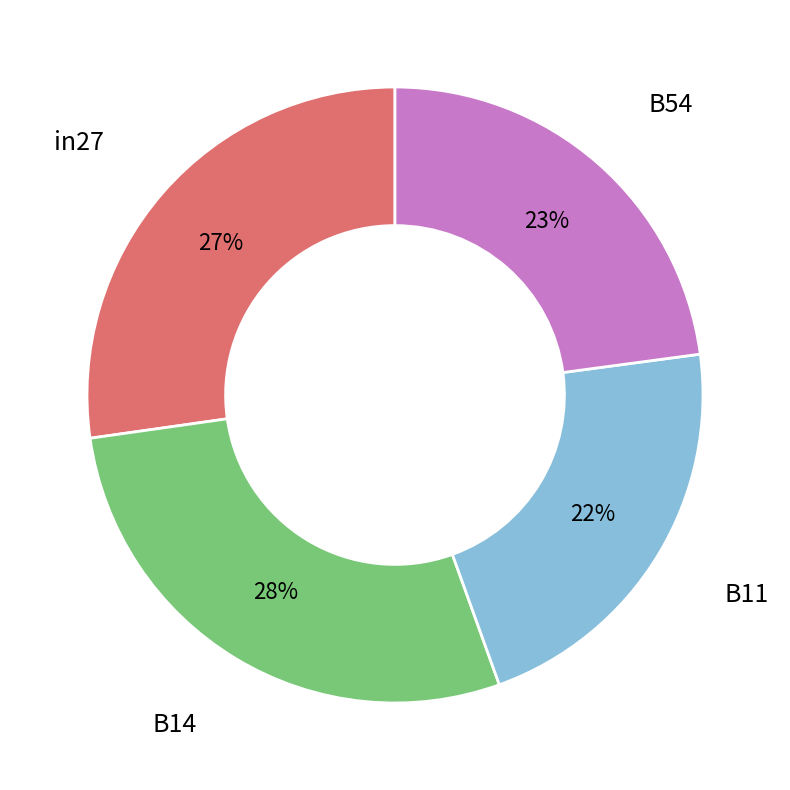

Is there any slice that represents more than half of the pie?

No